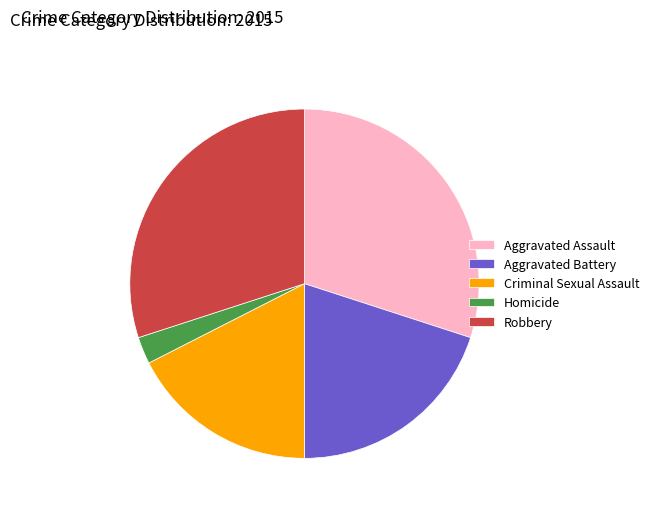

Is Aggravated Battery the majority of the pie?

No